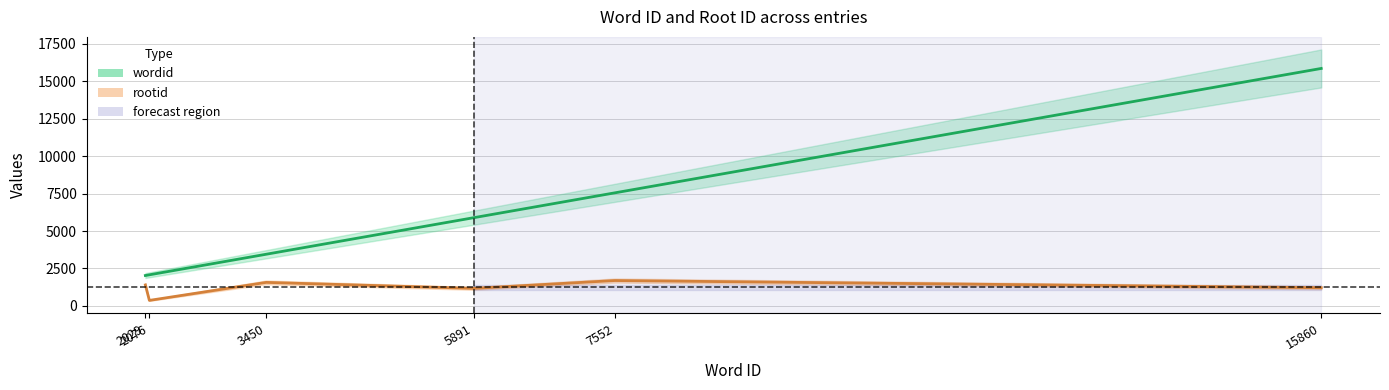

What are all the series names shown in the legend?

wordid, rootid